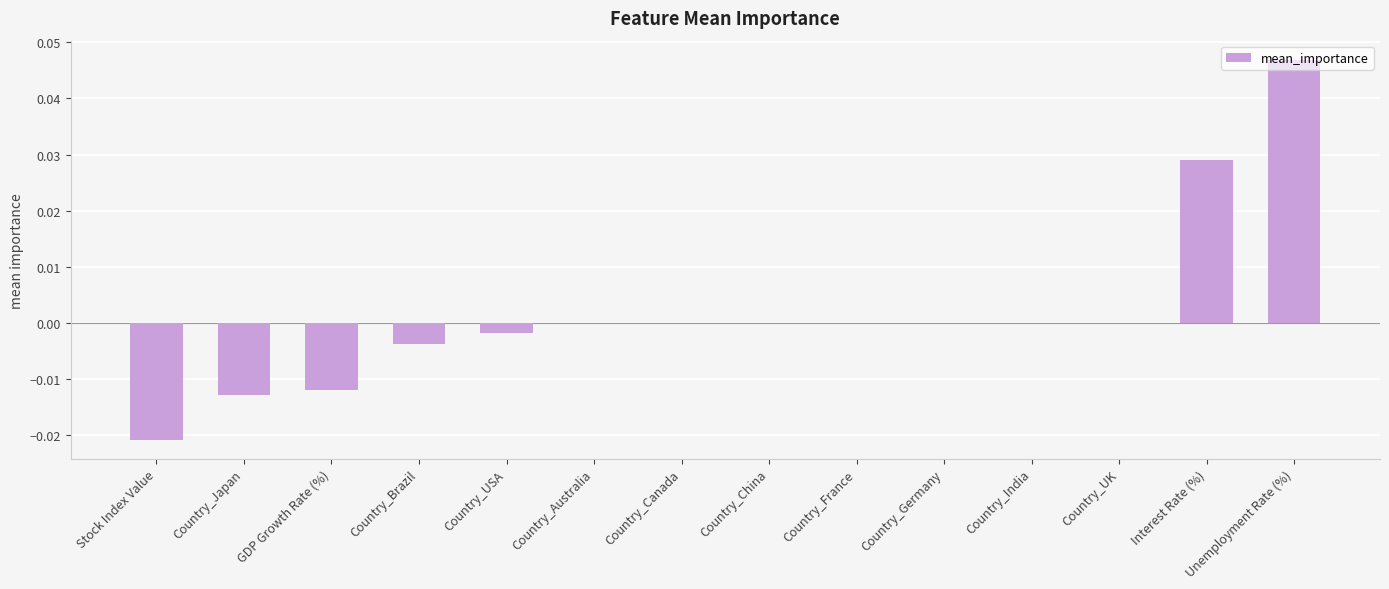

Which has a higher value, GDP Growth Rate (%) or Country_India?

Country_India